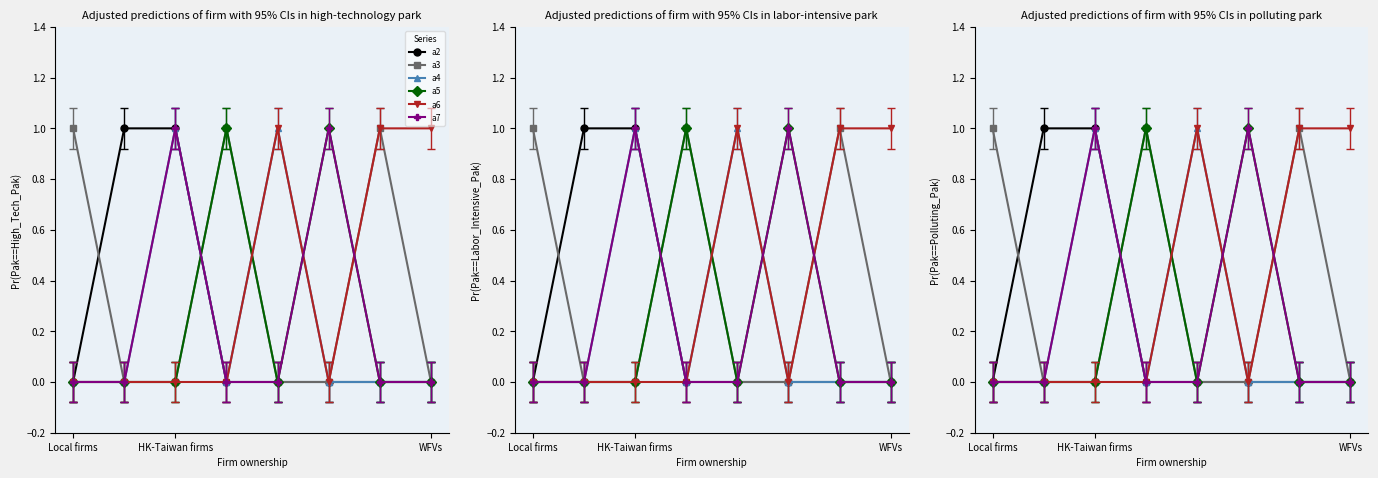

Which series changed the most between Local firms and 4?

a3